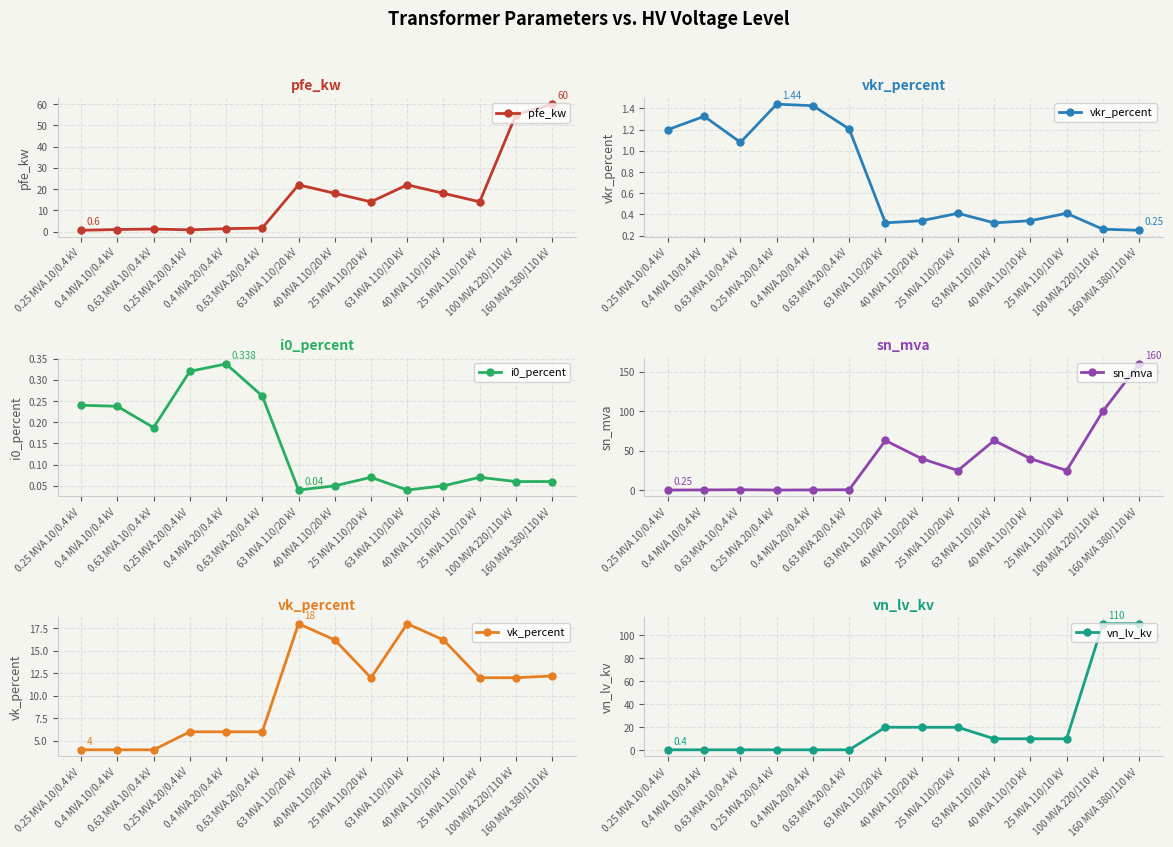

True or false: vn_lv_kv has more than 2 points higher than both neighbors.

False